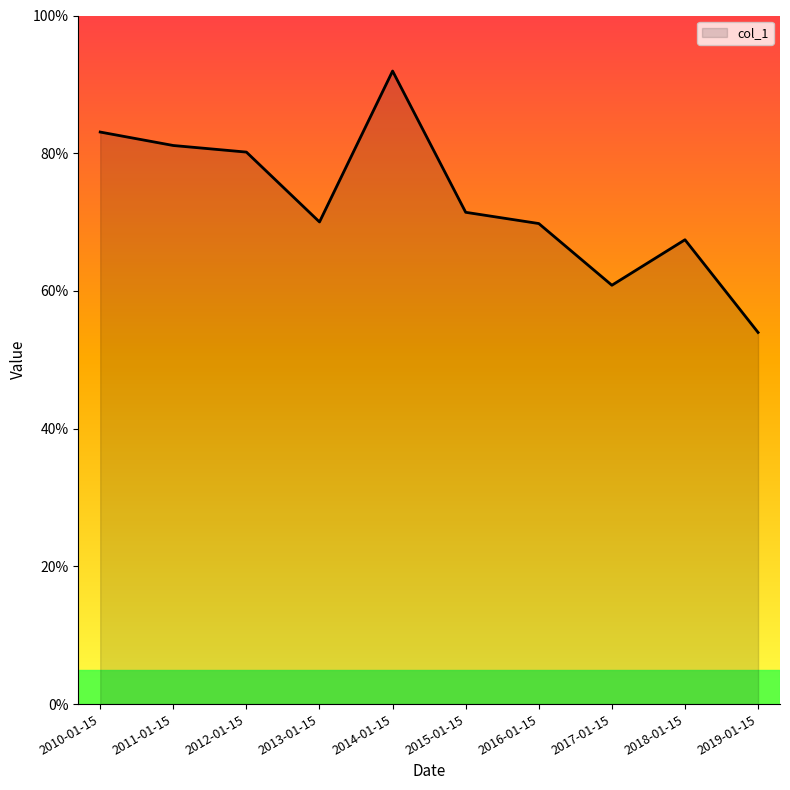

Does the chart display data point markers on the line(s)?

No